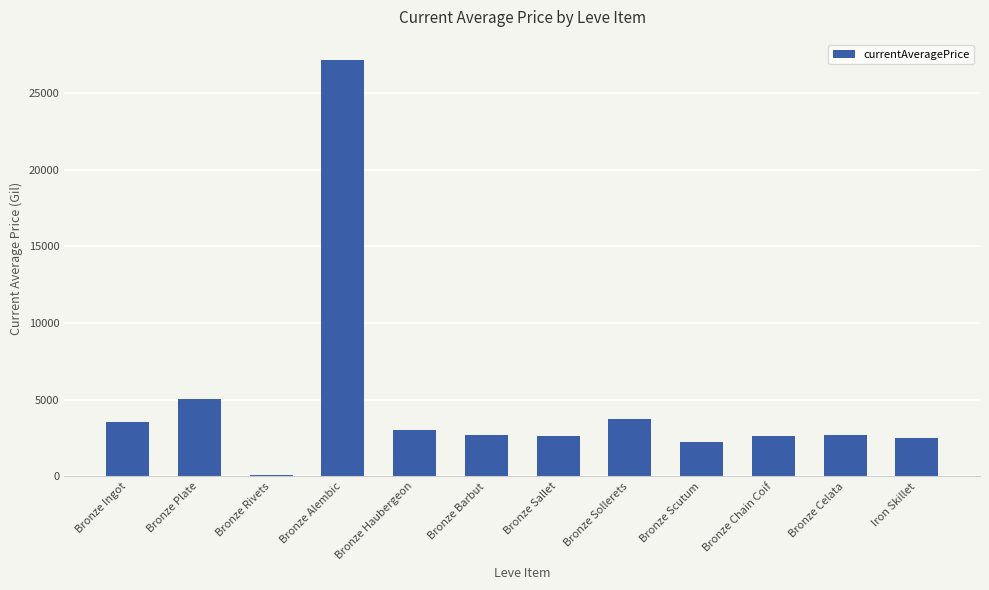

What is the label of the 7th bar from the left?

Bronze Sallet